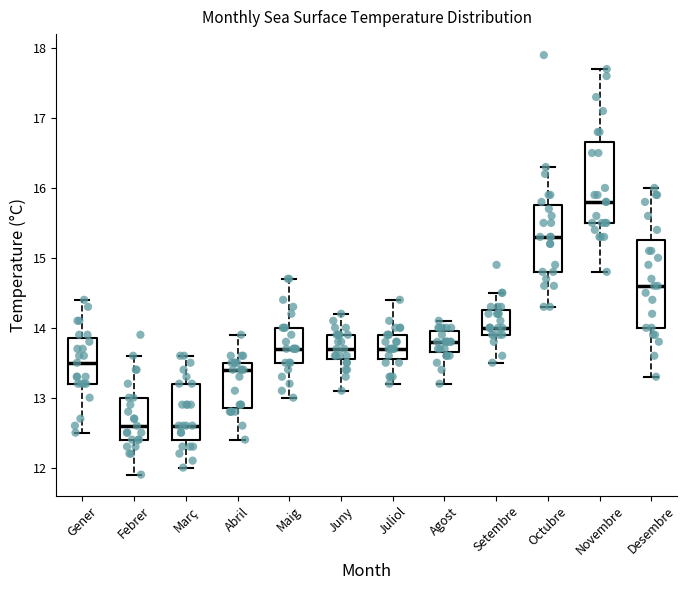

Reading left to right, transcribe this box plot: for each box, give where its median line is, the range the box spans, and where its two whiskers end, as read against the y-axis. The values are not printed on the chart, so give them approximately, as read against the axis.

Gener: median 13.5, box 13.2 to 13.9, whiskers 12.5 to 14.4
Febrer: median 12.6, box 12.4 to 13.0, whiskers 11.9 to 13.6
Març: median 12.6, box 12.4 to 13.2, whiskers 12.0 to 13.6
Abril: median 13.4, box 12.9 to 13.5, whiskers 12.4 to 13.9
Maig: median 13.7, box 13.5 to 14.0, whiskers 13.0 to 14.7
Juny: median 13.7, box 13.6 to 13.9, whiskers 13.1 to 14.2
Juliol: median 13.7, box 13.6 to 13.9, whiskers 13.2 to 14.4
Agost: median 13.8, box 13.7 to 14.0, whiskers 13.2 to 14.1
Setembre: median 14.0, box 13.9 to 14.3, whiskers 13.5 to 14.5
Octubre: median 15.3, box 14.8 to 15.8, whiskers 14.3 to 16.3
Novembre: median 15.8, box 15.5 to 16.7, whiskers 14.8 to 17.7
Desembre: median 14.6, box 14.0 to 15.3, whiskers 13.3 to 16.0